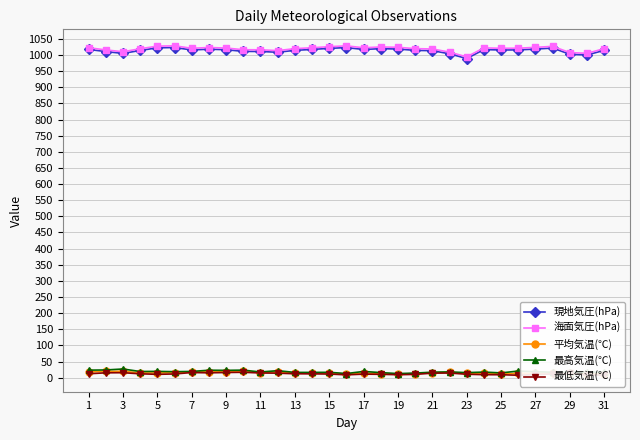

What is the sum of all 最低気温(℃) values?

365.4